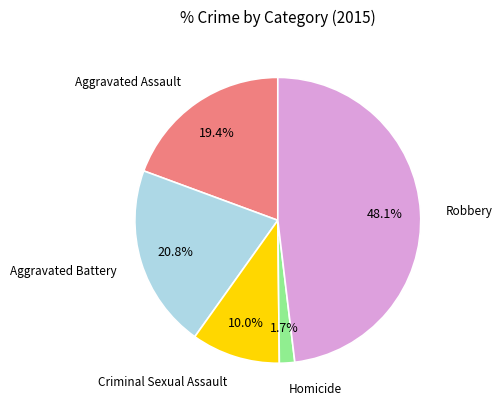

Does any single category account for the majority?

No